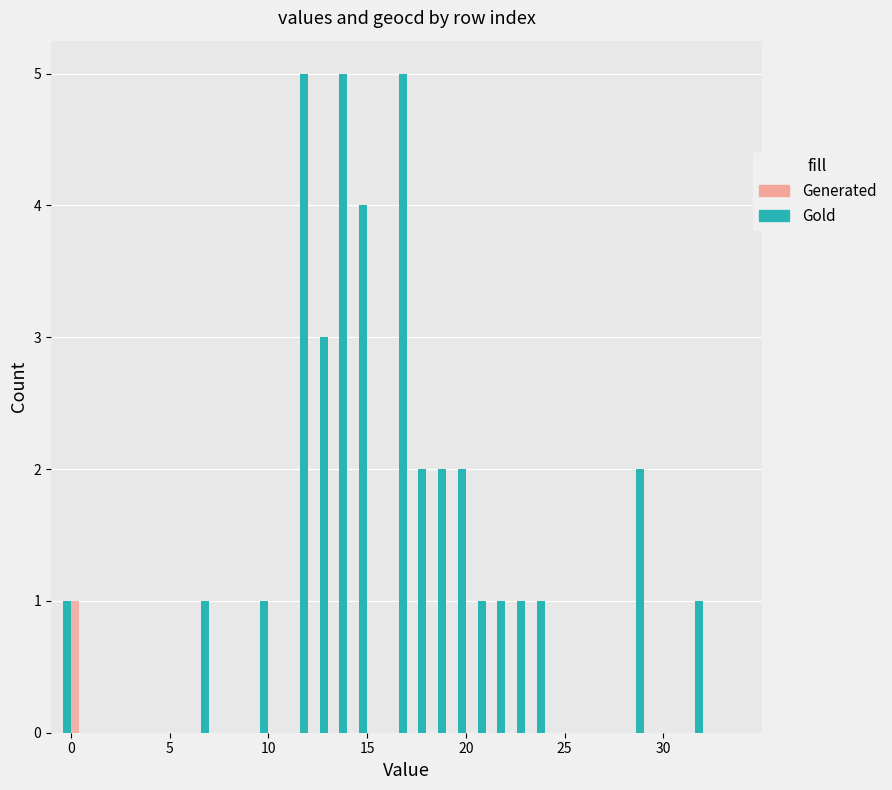

Which series has the largest total across all categories?

Gold